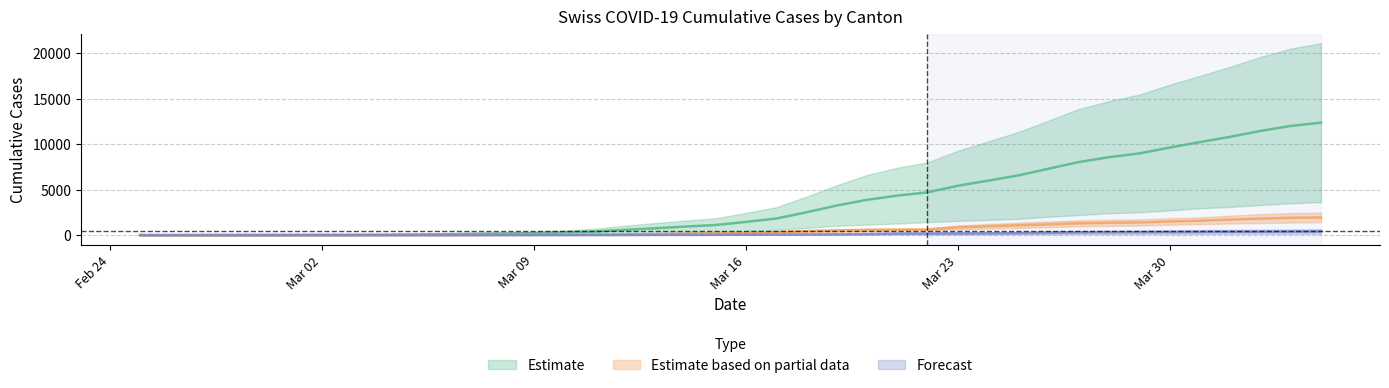

How many data points in CH are above 1452?

20